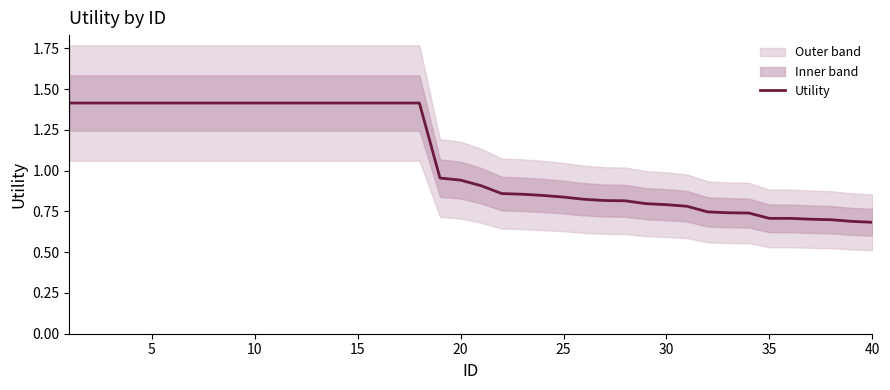

What is the maximum value for Utility?

1.4